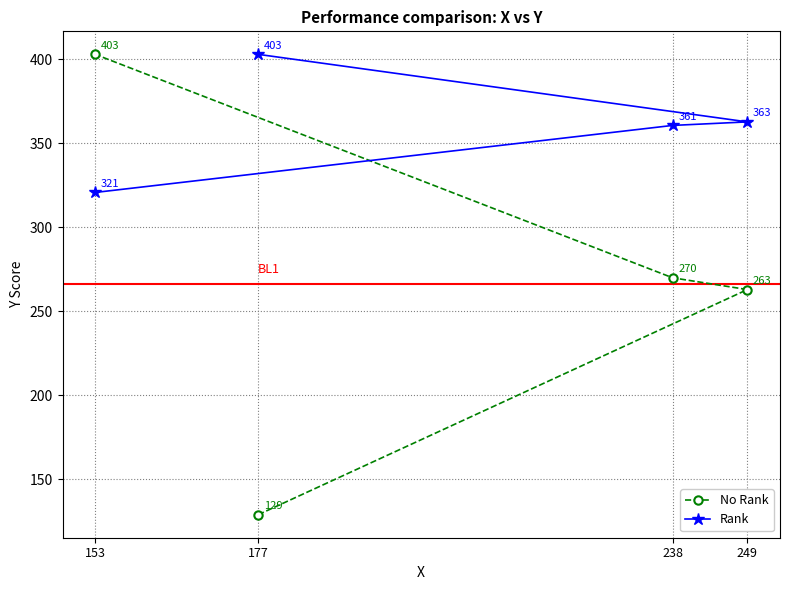

At which label does No Rank first exceed 270?

153